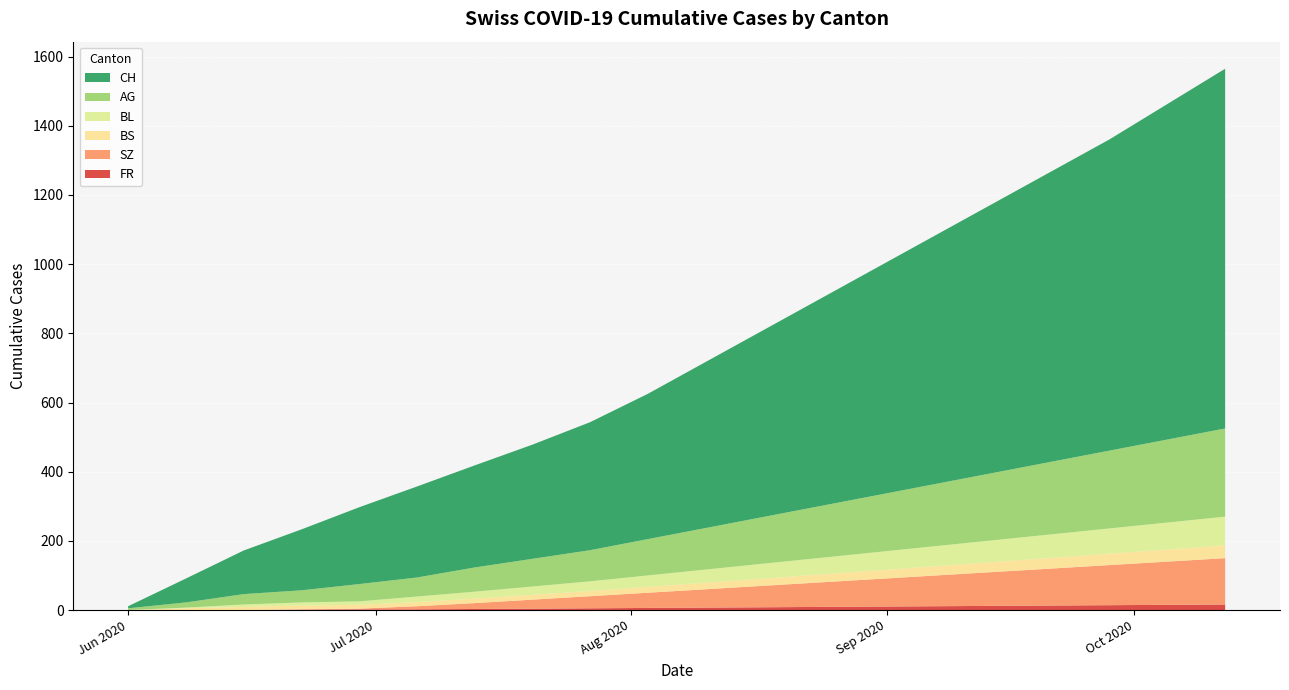

Reading left to right, what are all the values shown in this chart?

CH: 2020-06-01=6	2020-06-08=69	2020-06-15=126	2020-06-22=176	2020-06-29=222	2020-07-06=263	2020-07-13=303	2020-07-20=350	2020-07-27=400	2020-08-03=460	2020-08-10=520	2020-08-17=580	2020-08-24=640	2020-08-31=700	2020-09-07=760	2020-09-14=820	2020-09-21=880	2020-09-28=940	2020-10-05=1000	2020-10-12=1060
AG: 2020-06-01=5	2020-06-08=15	2020-06-15=30	2020-06-22=35	2020-06-29=50	2020-07-06=55	2020-07-13=65	2020-07-20=75	2020-07-27=85	2020-08-03=100	2020-08-10=115	2020-08-17=130	2020-08-24=145	2020-08-31=160	2020-09-07=175	2020-09-14=190	2020-09-21=205	2020-09-28=220	2020-10-05=235	2020-10-12=250
BL: 2020-06-01=0	2020-06-08=2	2020-06-15=7	2020-06-22=9	2020-06-29=10	2020-07-06=13	2020-07-13=16	2020-07-20=20	2020-07-27=25	2020-08-03=30	2020-08-10=35	2020-08-17=40	2020-08-24=45	2020-08-31=50	2020-09-07=55	2020-09-14=60	2020-09-21=65	2020-09-28=70	2020-10-05=75	2020-10-12=80
BS: 2020-06-01=0	2020-06-08=5	2020-06-15=9	2020-06-22=11	2020-06-29=11	2020-07-06=12	2020-07-13=12	2020-07-20=14	2020-07-27=16	2020-08-03=18	2020-08-10=20	2020-08-17=22	2020-08-24=24	2020-08-31=26	2020-09-07=28	2020-09-14=30	2020-09-21=32	2020-09-28=34	2020-10-05=36	2020-10-12=38
SZ: 2020-06-01=0	2020-06-08=0	2020-06-15=0	2020-06-22=1	2020-06-29=2	2020-07-06=9	2020-07-13=17	2020-07-20=25	2020-07-27=33	2020-08-03=41	2020-08-10=49	2020-08-17=57	2020-08-24=65	2020-08-31=73	2020-09-07=81	2020-09-14=89	2020-09-21=97	2020-09-28=105	2020-10-05=113	2020-10-12=121
FR: 2020-06-01=0	2020-06-08=0	2020-06-15=0	2020-06-22=1	2020-06-29=2	2020-07-06=2	2020-07-13=2	2020-07-20=3	2020-07-27=4	2020-08-03=5	2020-08-10=6	2020-08-17=7	2020-08-24=8	2020-08-31=9	2020-09-07=10	2020-09-14=11	2020-09-21=12	2020-09-28=13	2020-10-05=14	2020-10-12=15